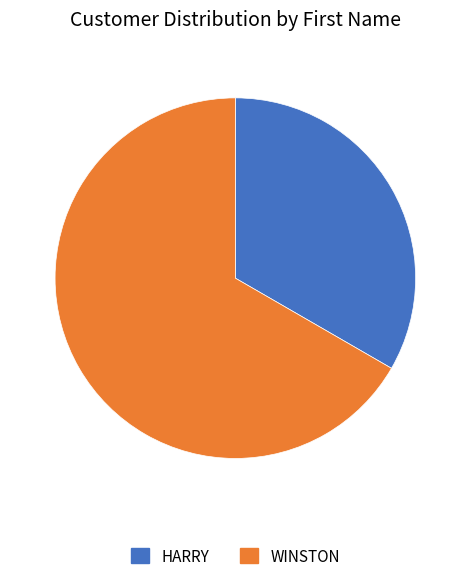

Is there a majority slice in this chart?

Yes